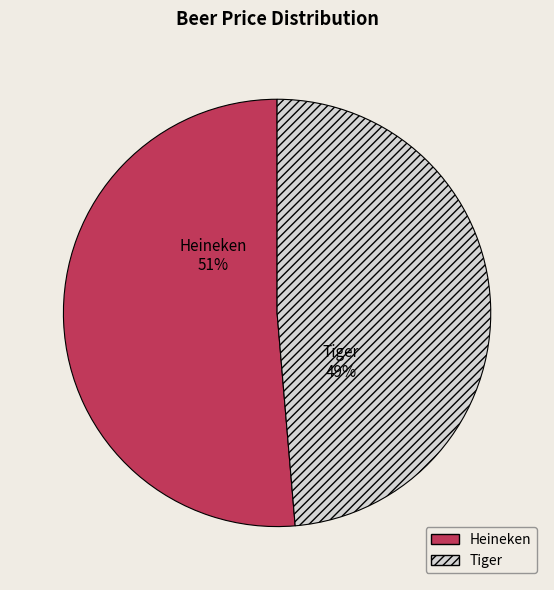

To the nearest percent, what is the combined percentage of Heineken and Tiger?

100%